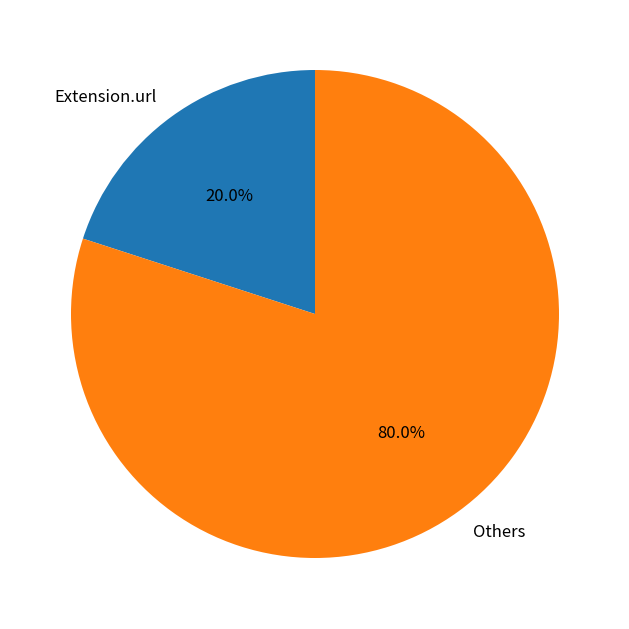

Does Extension.url account for over 50% of the chart?

No